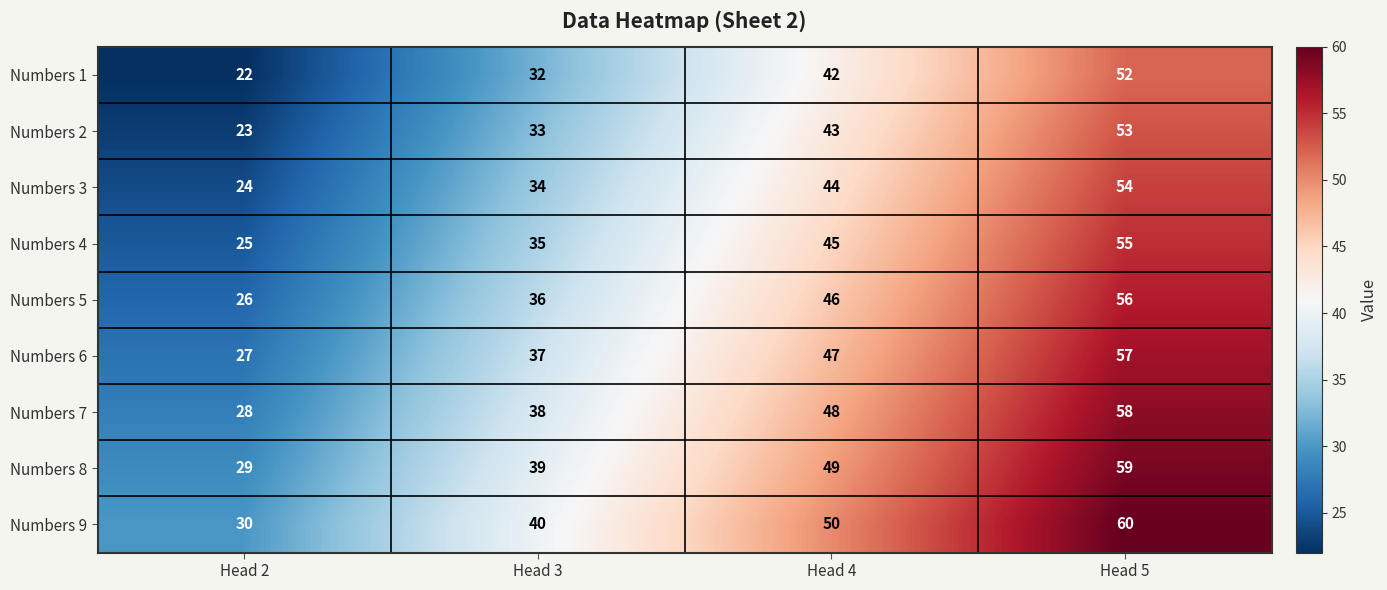

Which series has the largest total across all categories?

Numbers 9